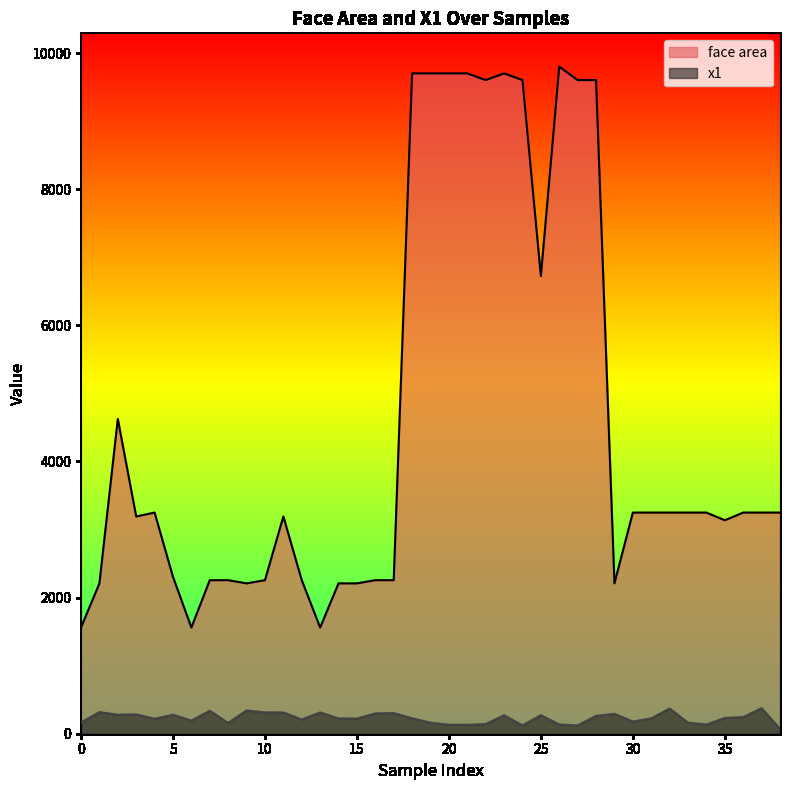

True or false: face area and x1 cross at least once.

False